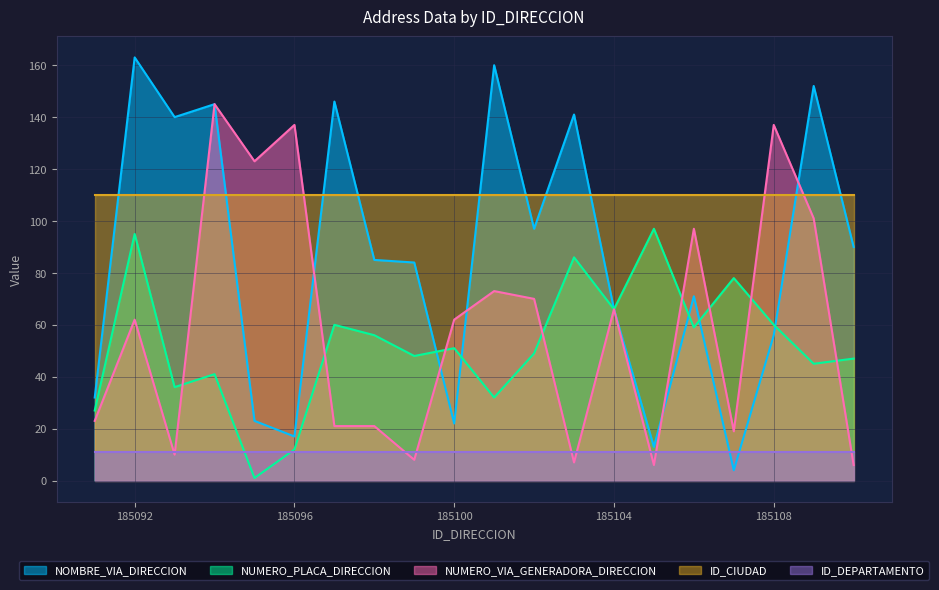

How many intersections are there between ID_CIUDAD and NUMERO_VIA_GENERADORA_DIRECCION?

4